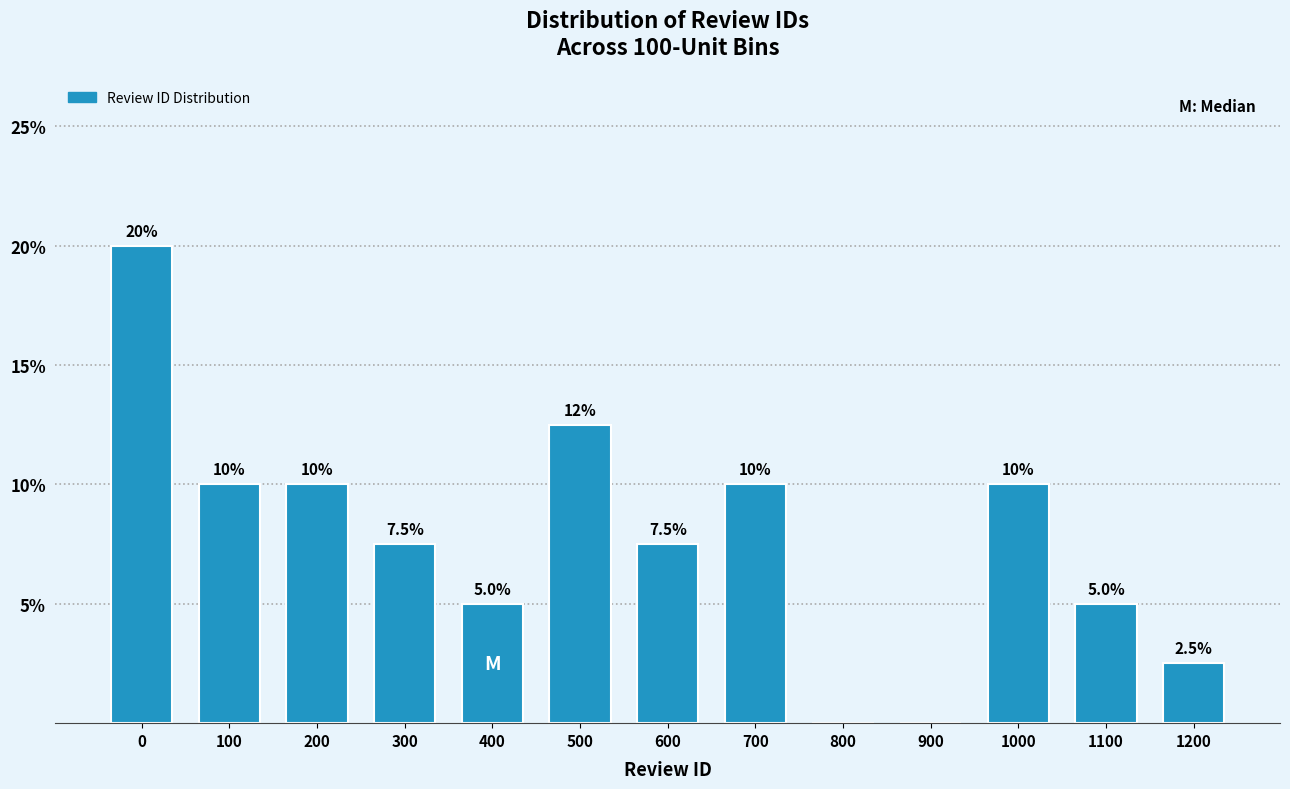

Reading right to left, transcribe all the data shown in this chart.

1200=2.5	1100=5.0	1000=10.0	900=0.0	800=0.0	700=10.0	600=7.5	500=12.5	400=5.0	300=7.5	200=10.0	100=10.0	0=20.0